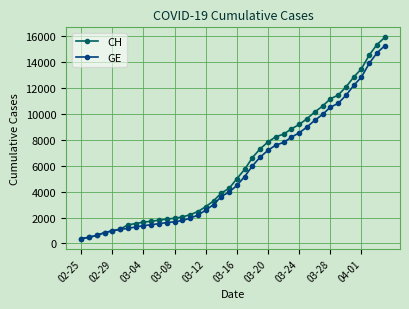

What is the minimum value for CH?

375